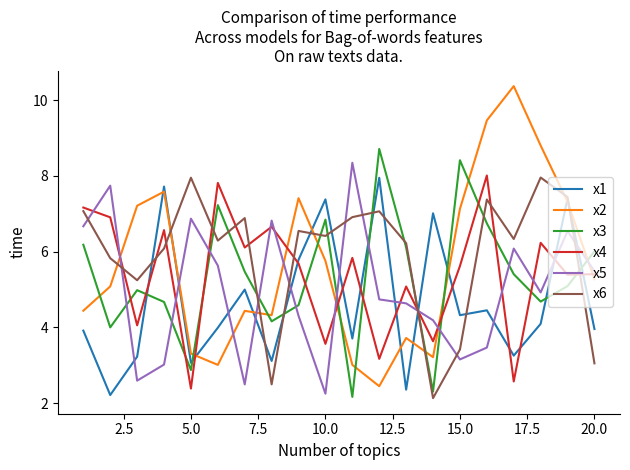

What is the difference between the maximum and second lowest values in the x5 series?

5.9